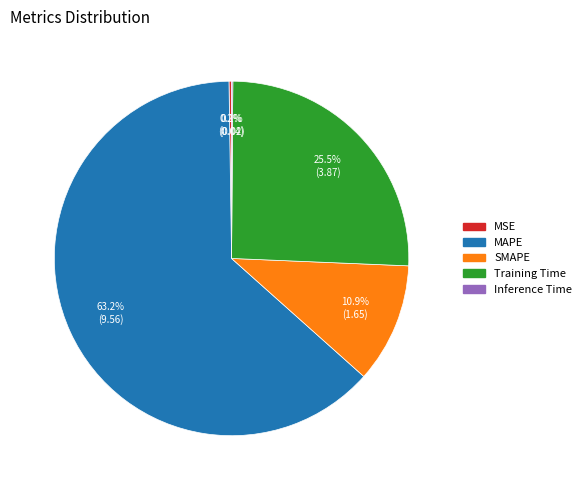

What portion of the pie excludes SMAPE?

89.1%